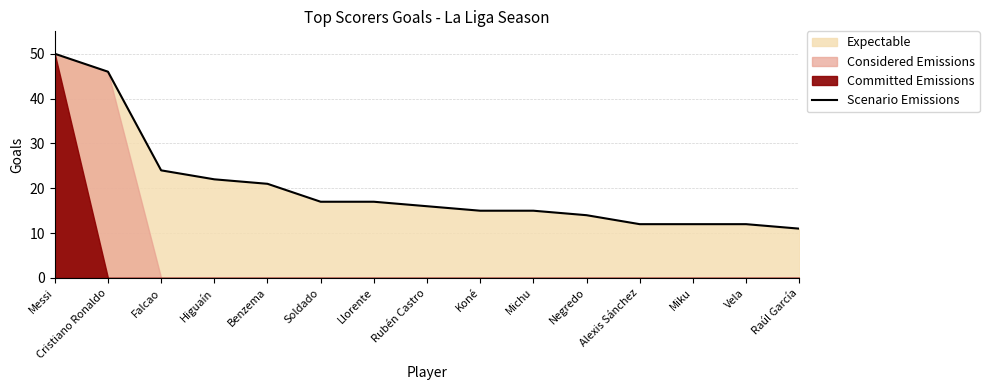

What is the maximum value for Scenario Emissions?

50